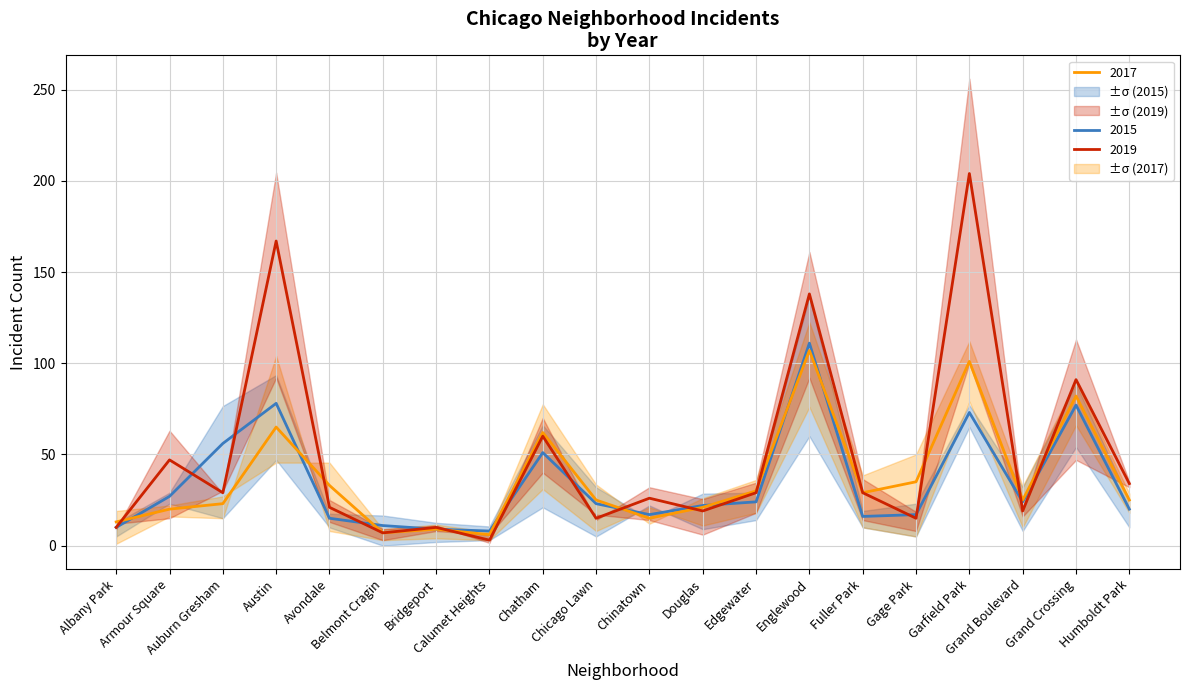

How many interior local valleys does the 2019 series have?

7